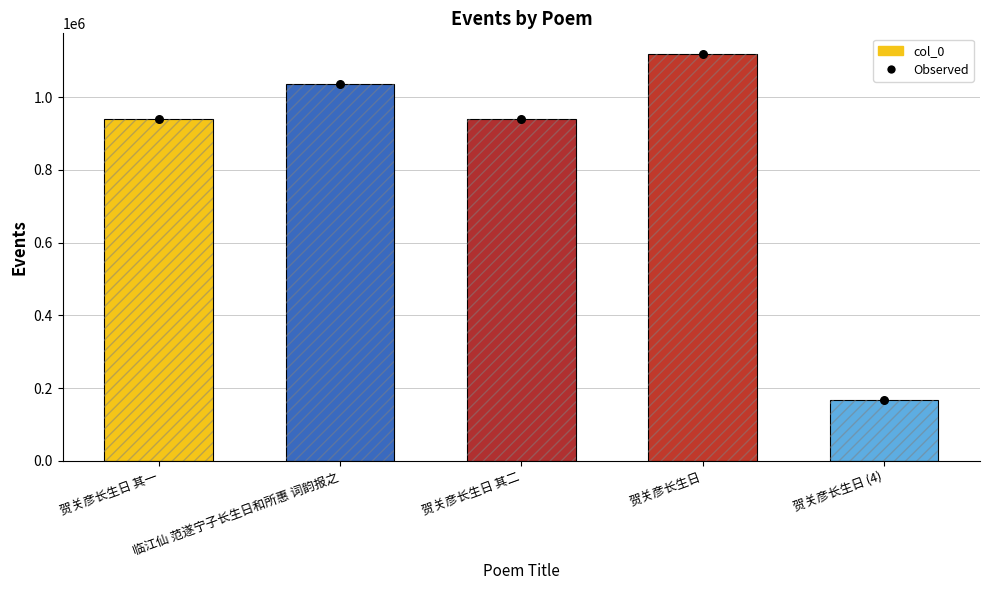

Is the value of col_0 at 贺关彦长生日 其二 greater than the value of Observed at 临江仙 范遂宁子长生日和所惠 词韵报之?

No